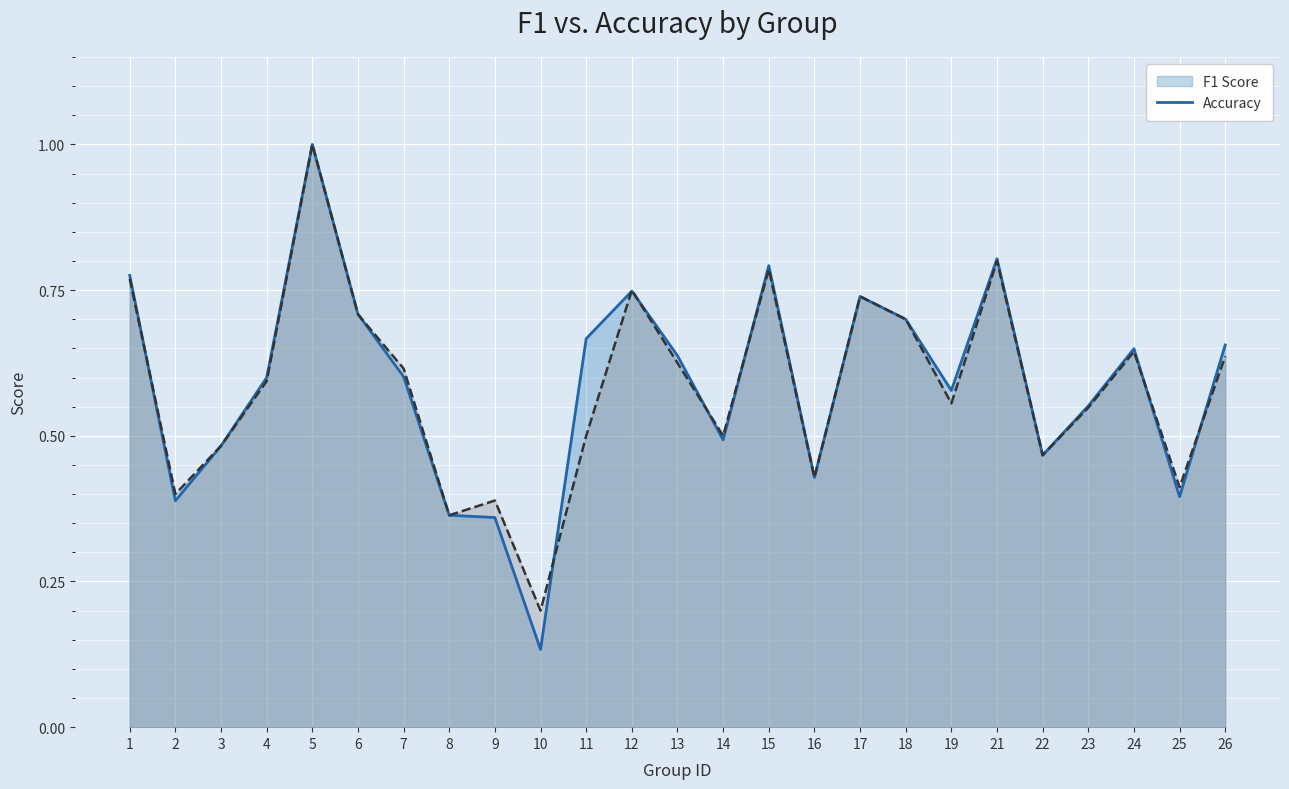

What is the sum of all f1 values?

14.7